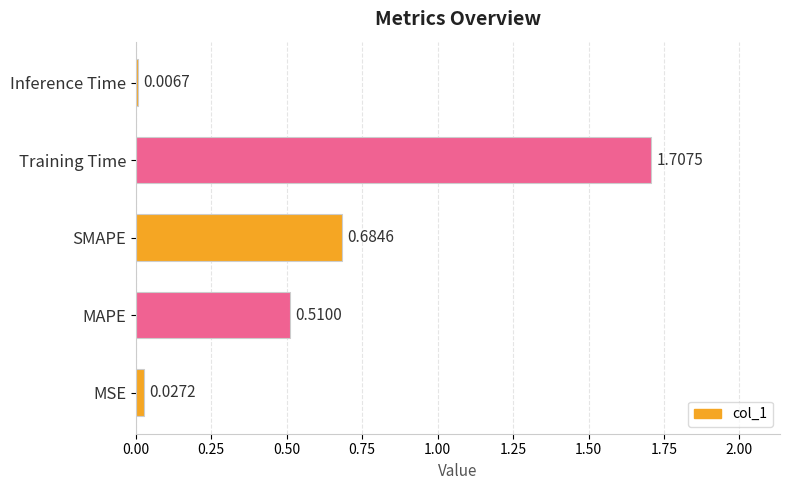

What is the average value?

0.6